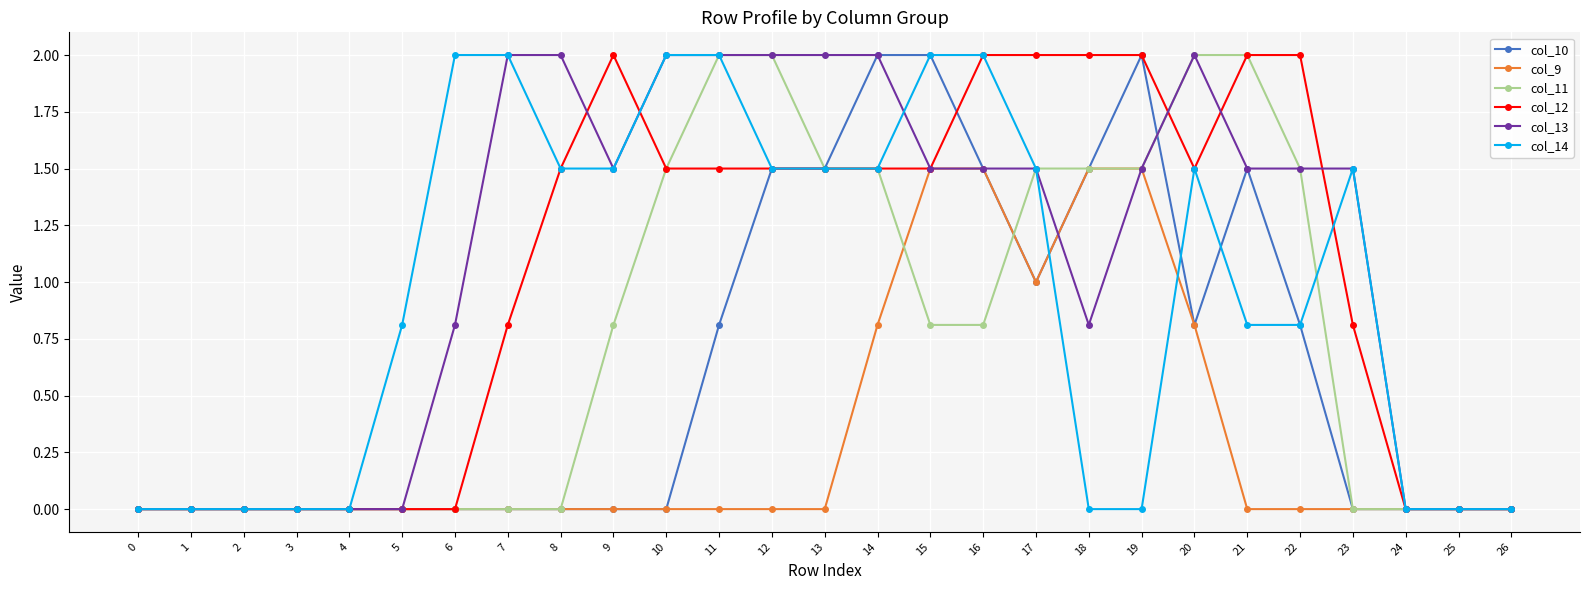

What is the maximum value shown in the chart?

2.0